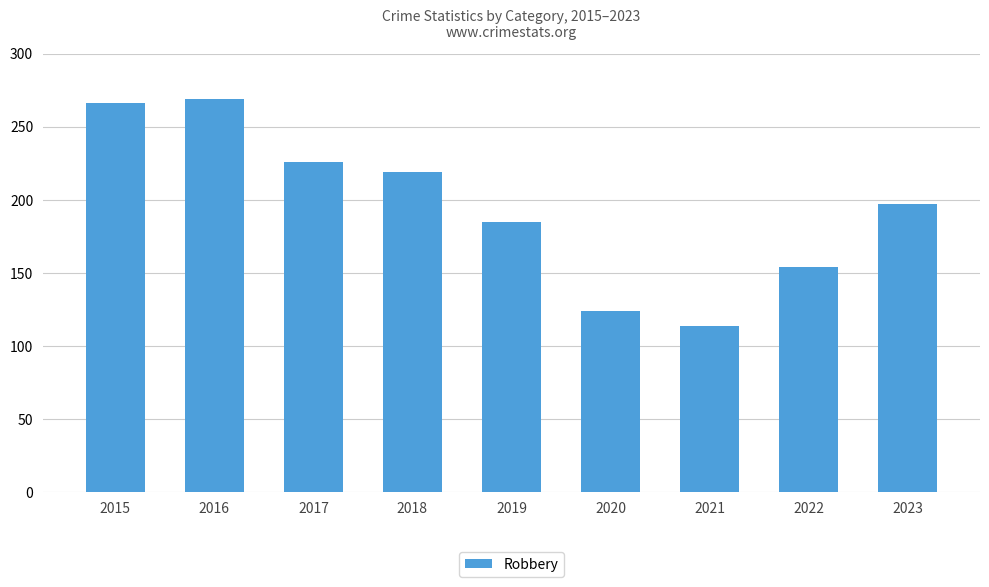

Approximately how many times larger is the value at 2017 compared to 2019?

1.2